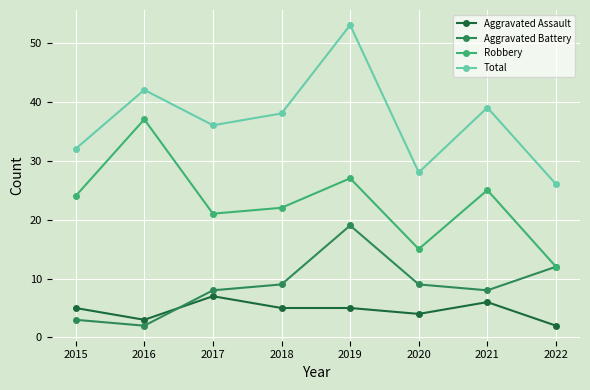

What is the spread (max minus min) of values at 2015?

29